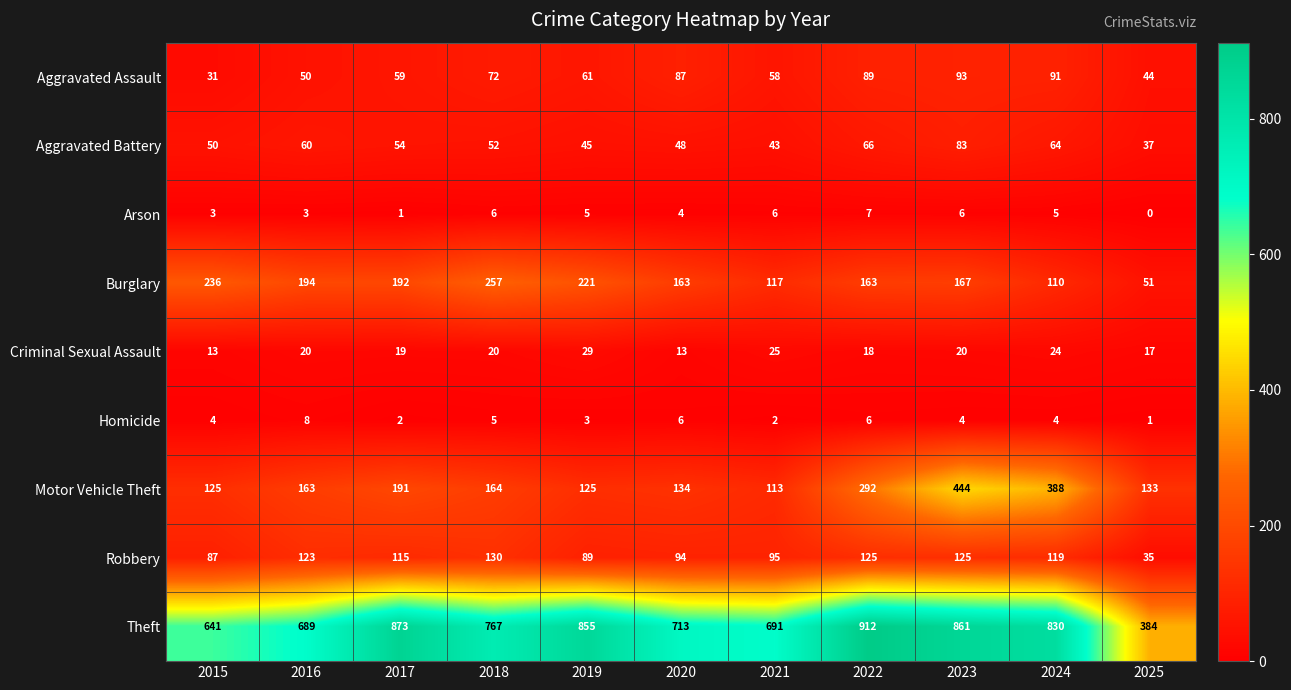

At which label is Motor Vehicle Theft closest to 278?

2022